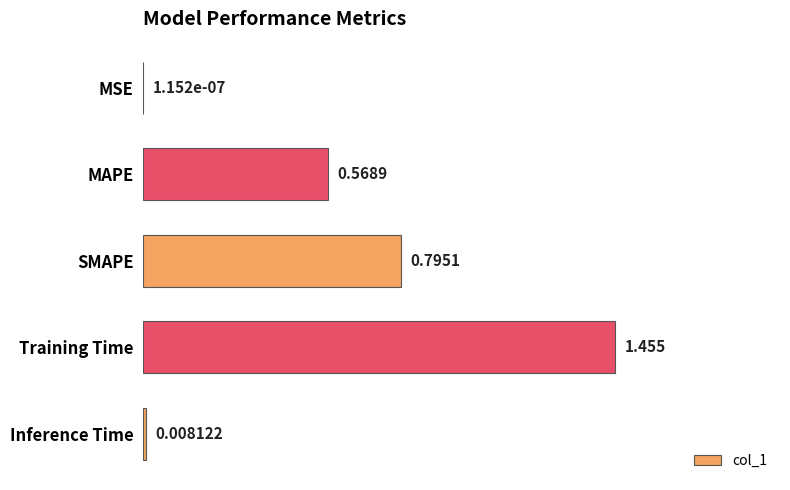

Where is the data nearest to the value 0?

MSE